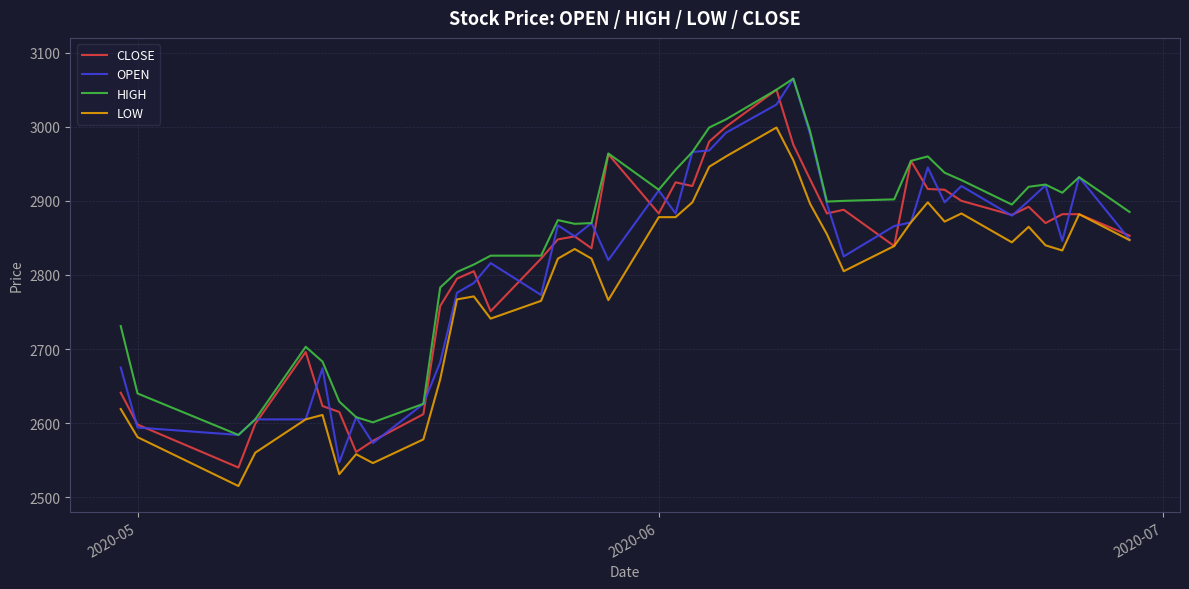

Which series has the largest total across all categories?

HIGH